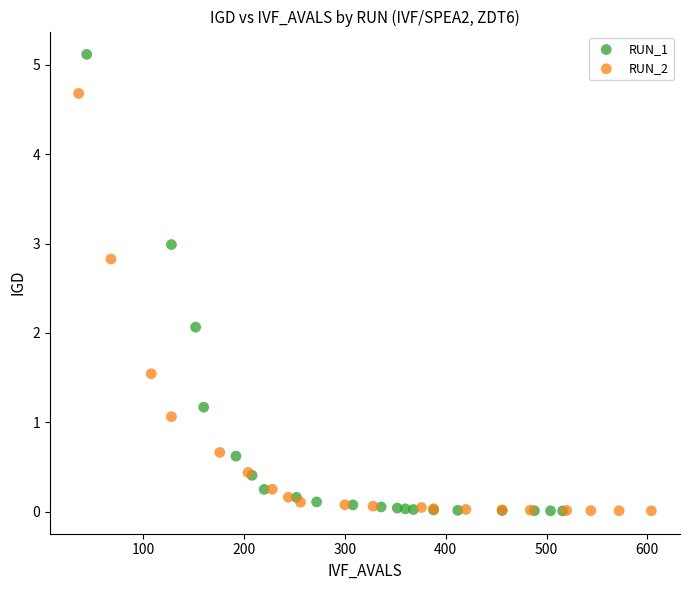

Which series has the widest spread of Y values?

RUN_1